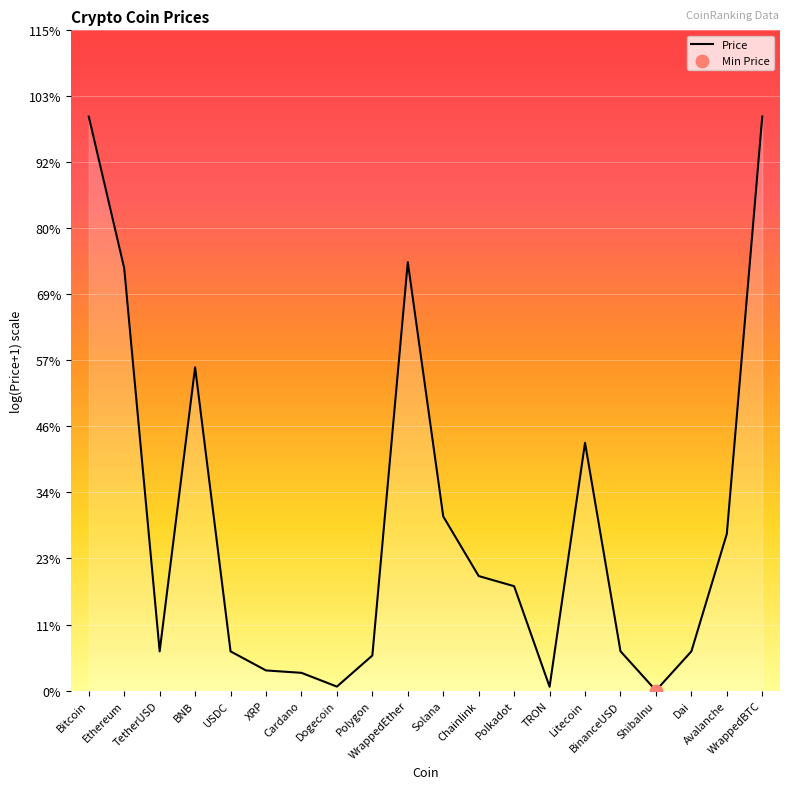

Between Solana and Dai, which is larger?

Solana